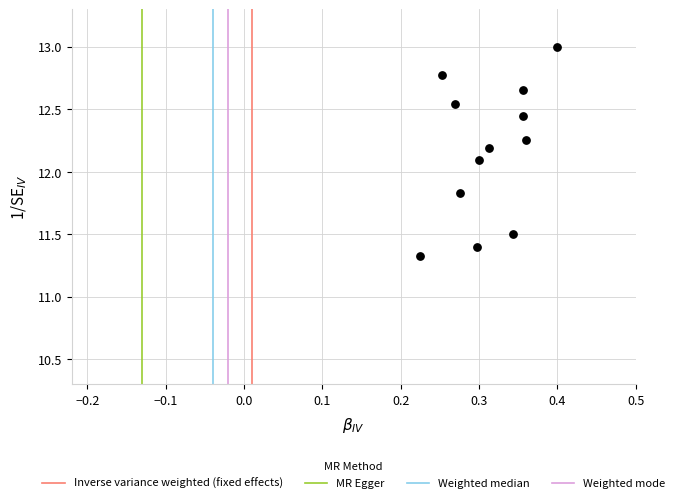

What is the range of Y values (max minus min)?

1.7